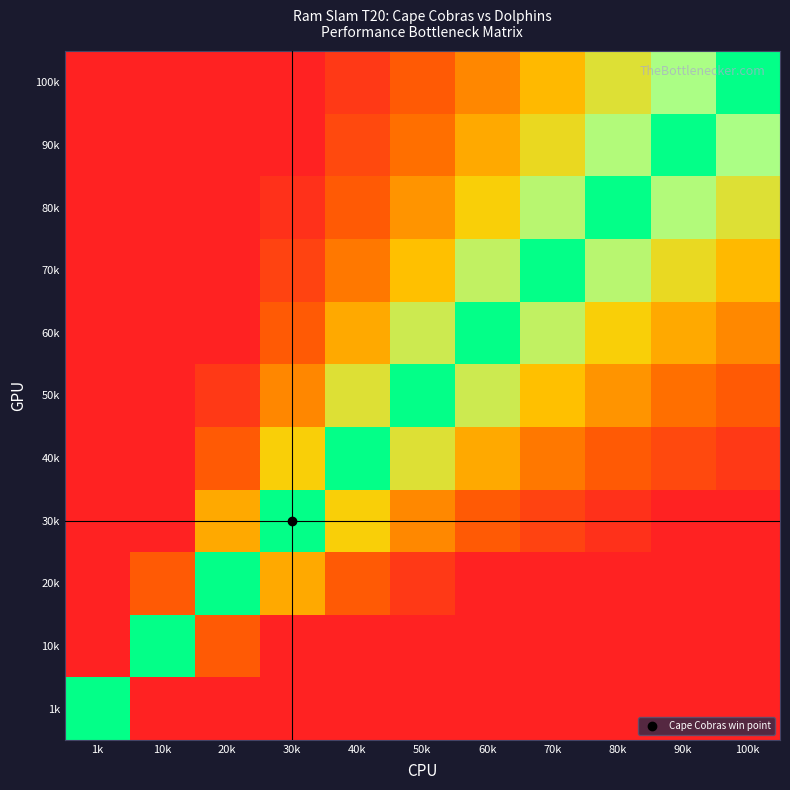

Between 90k and 70k, which is larger?

90k